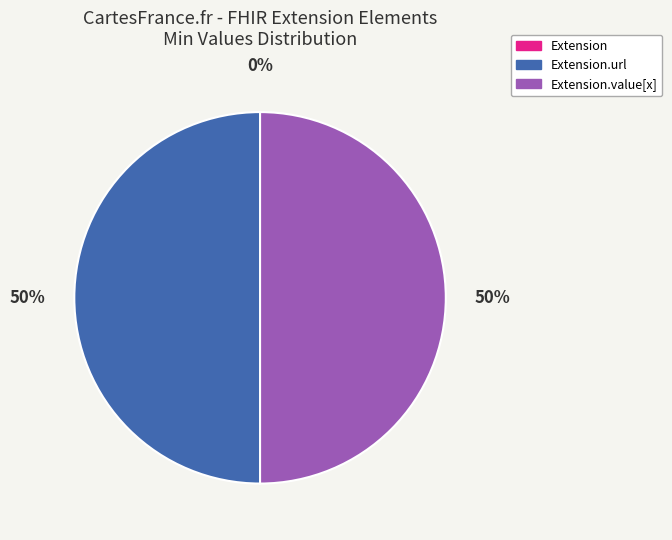

To the nearest percent, what is the combined percentage of Extension.url and Extension.value[x]?

100%